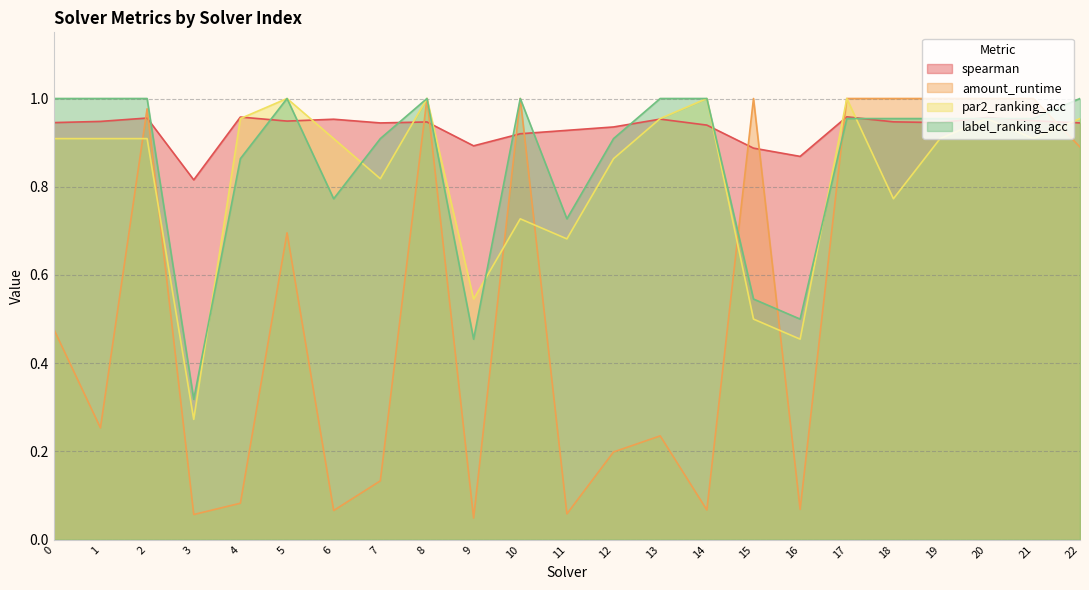

Read the amount_runtime value at 12.

0.2